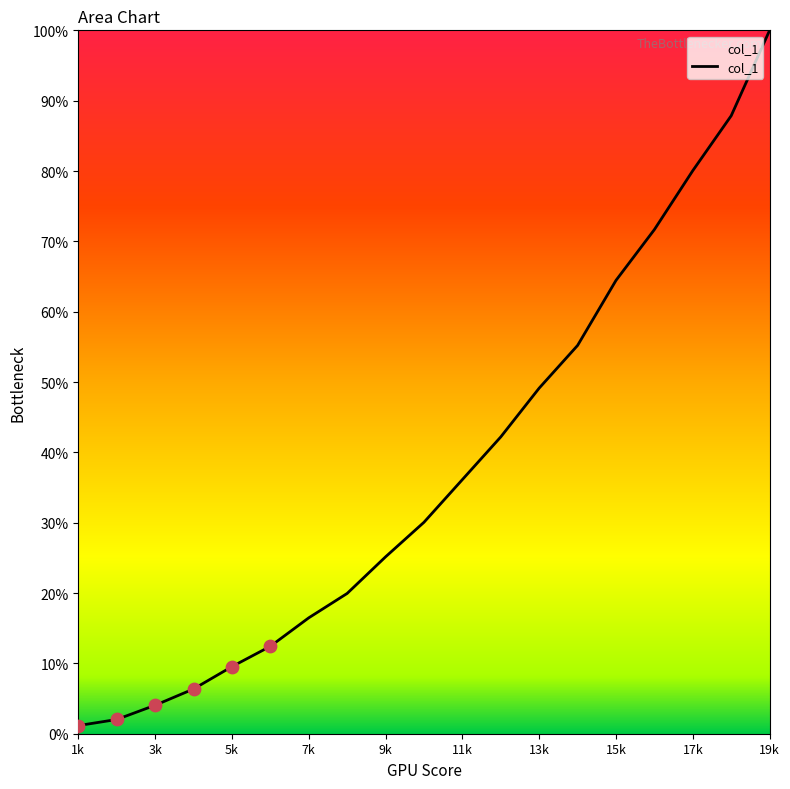

What is the greatest value displayed?

100.0